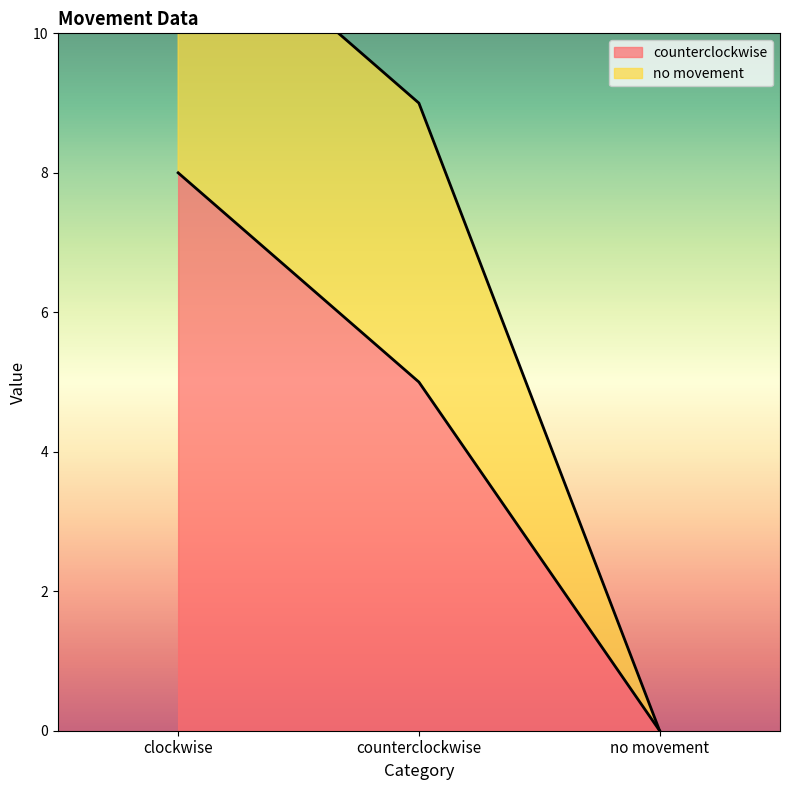

Rank the categories by value from lowest to highest.

no movement, counterclockwise, clockwise